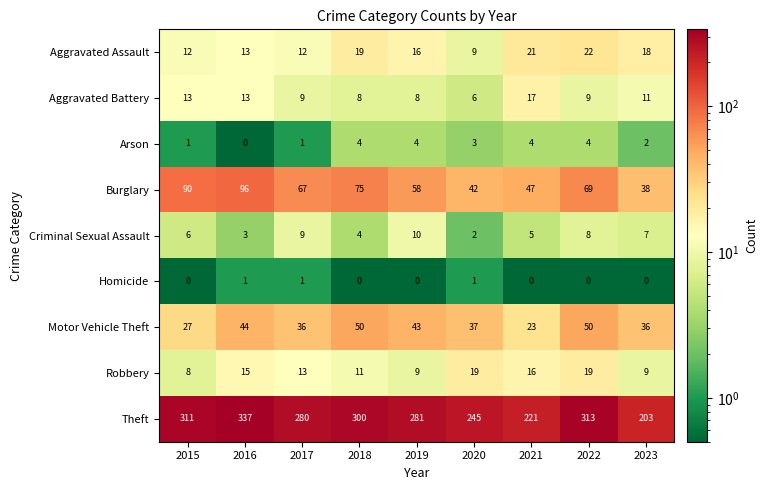

At which label does Aggravated Assault reach its minimum?

2020